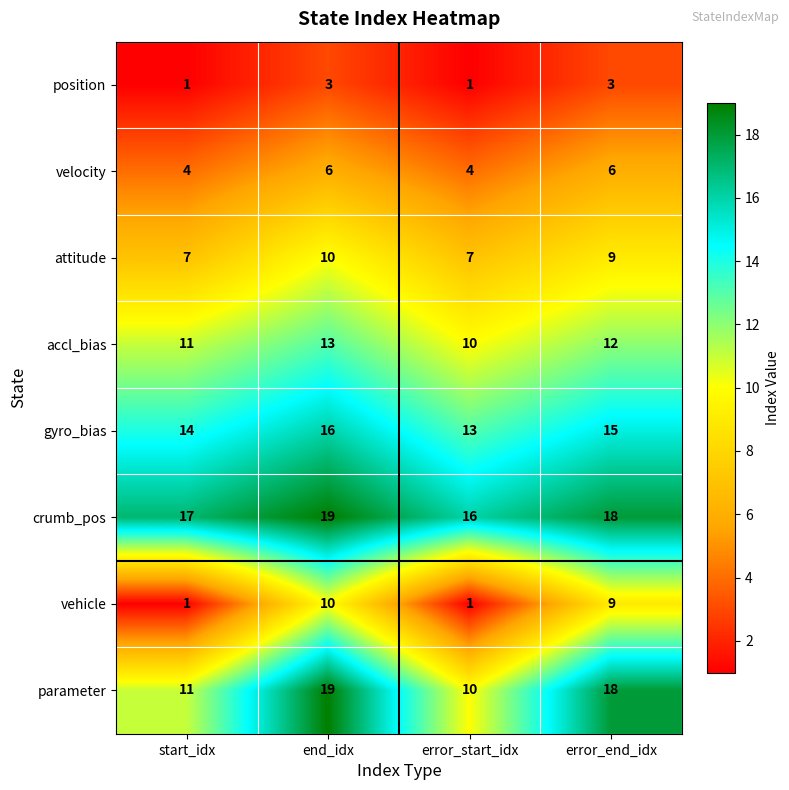

Which series changed the most between start_idx and error_end_idx?

vehicle